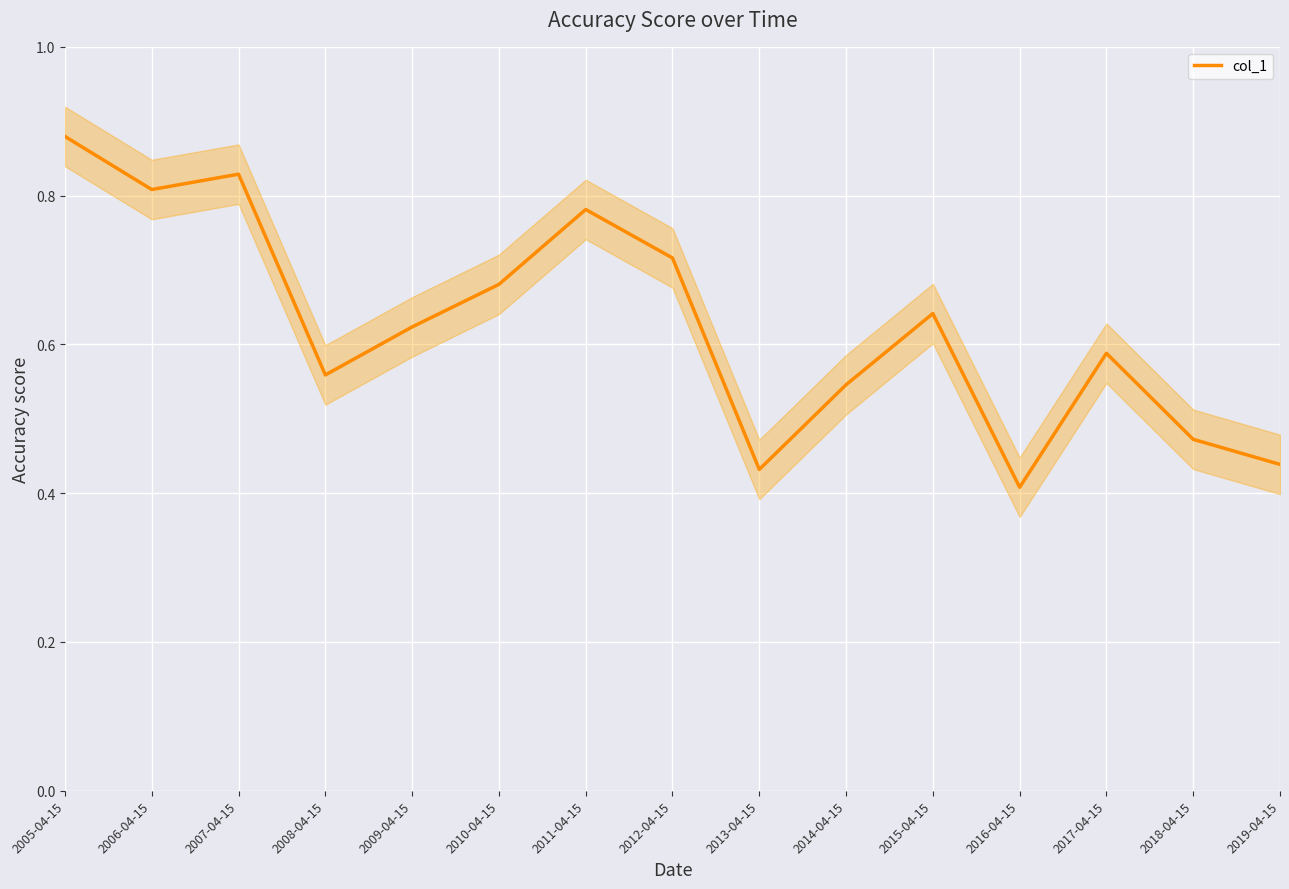

What position from the right is 2011-04-15?

9